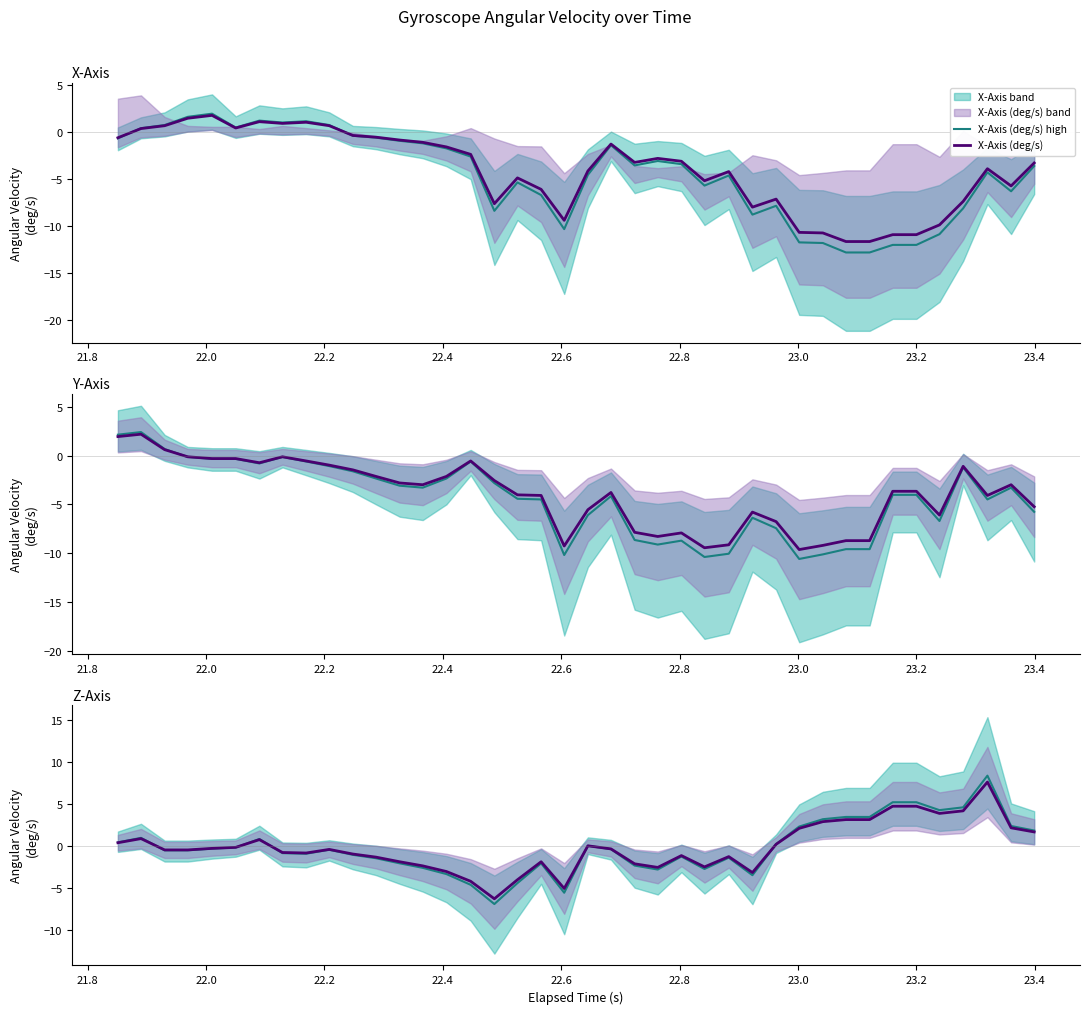

What is the minimum value for X-Axis (deg/s)?

-11.6